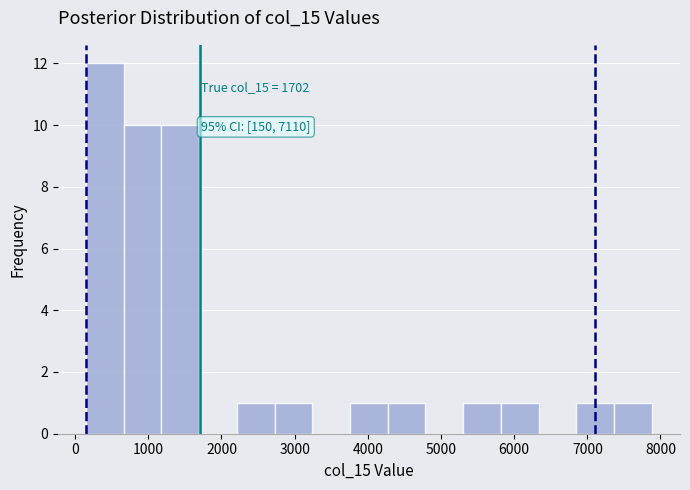

Which range on the x-axis has the tallest bar?

200 to 700